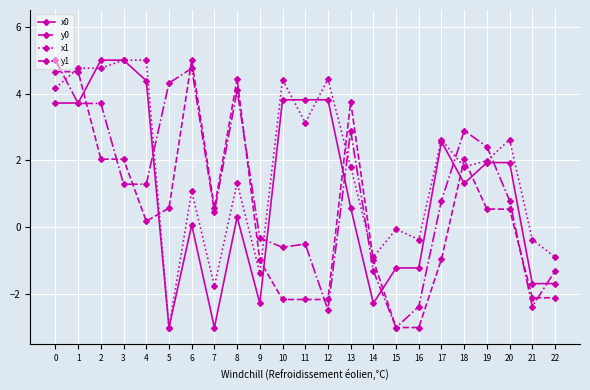

Which series changed the most between 0 and 17?

y0